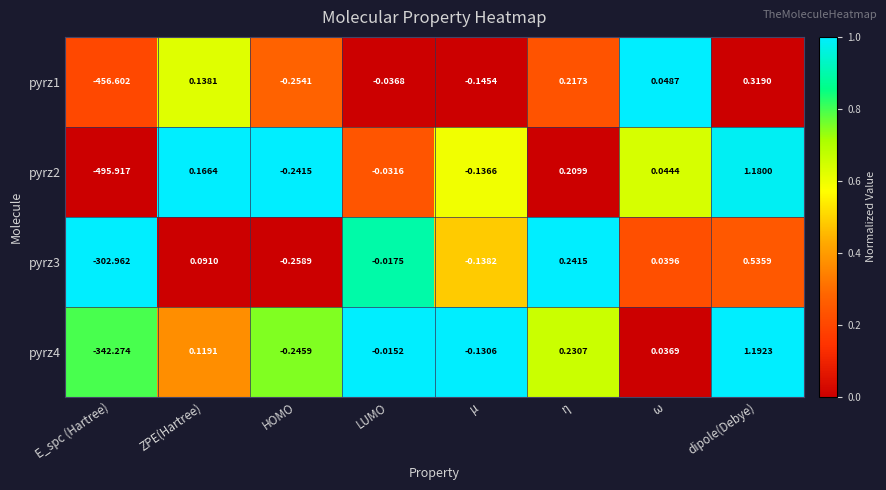

Rank the categories by pyrz1 value from highest to lowest.

dipole(Debye), η, ZPE(Hartree), ω, LUMO, μ, HOMO, E_spc (Hartree)